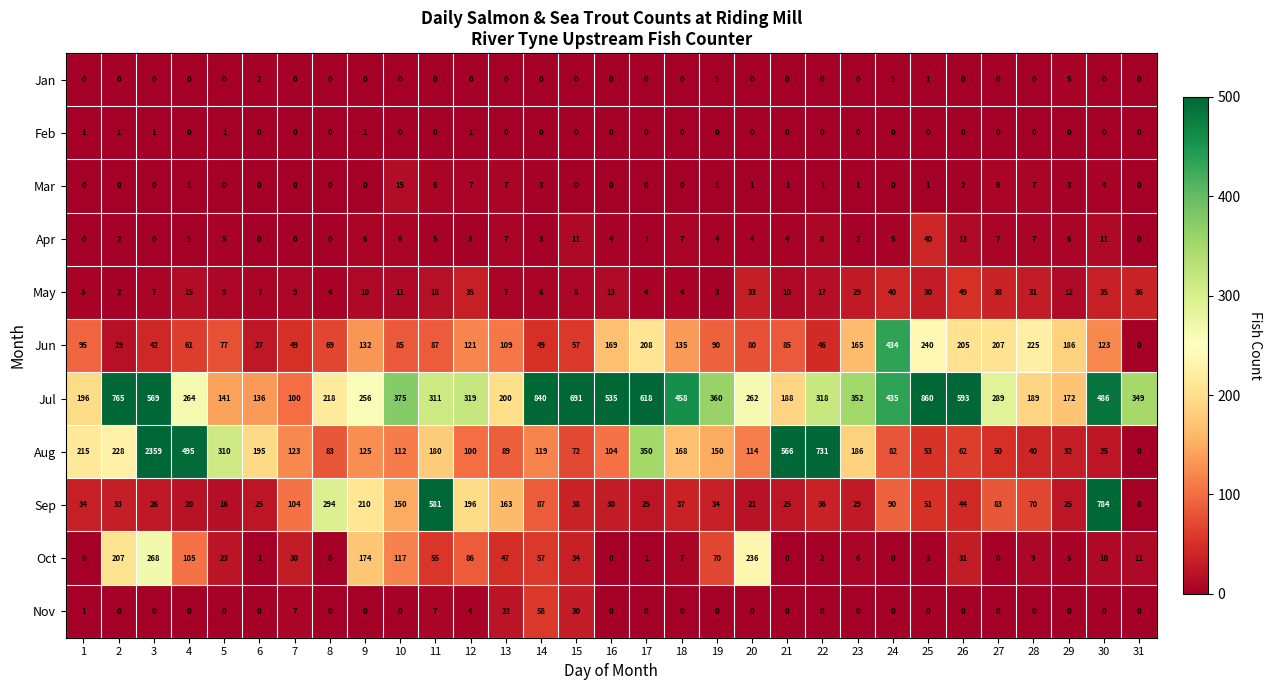

Which series changed the most between 29 and 31?

Jun